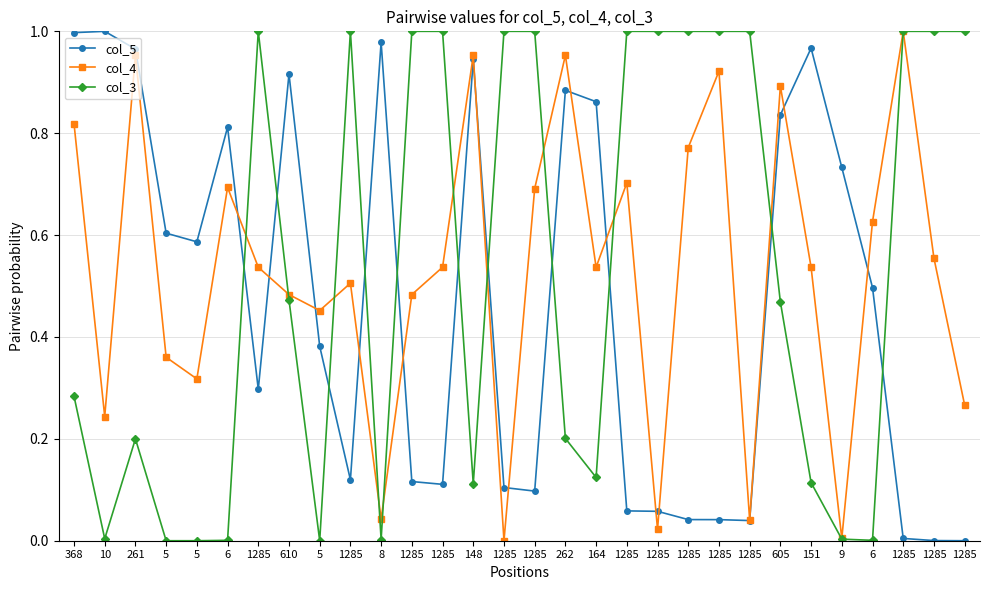

What is the total value across all series at 1285?

1.8